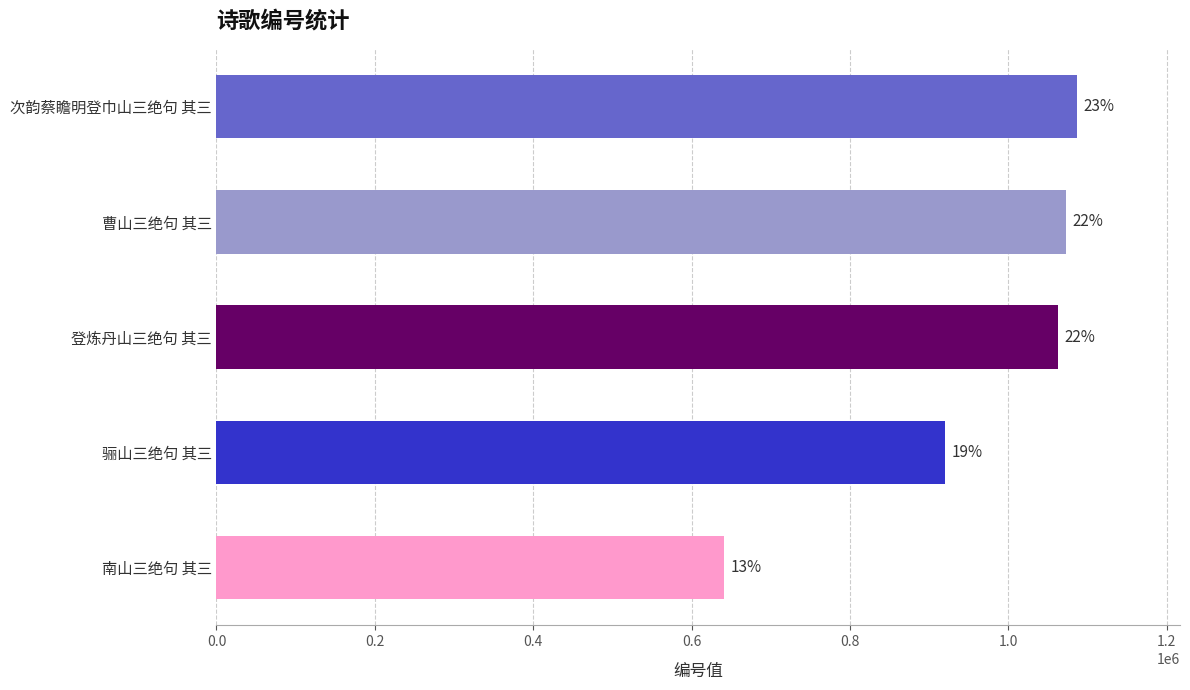

Does the chart contain any negative values?

No